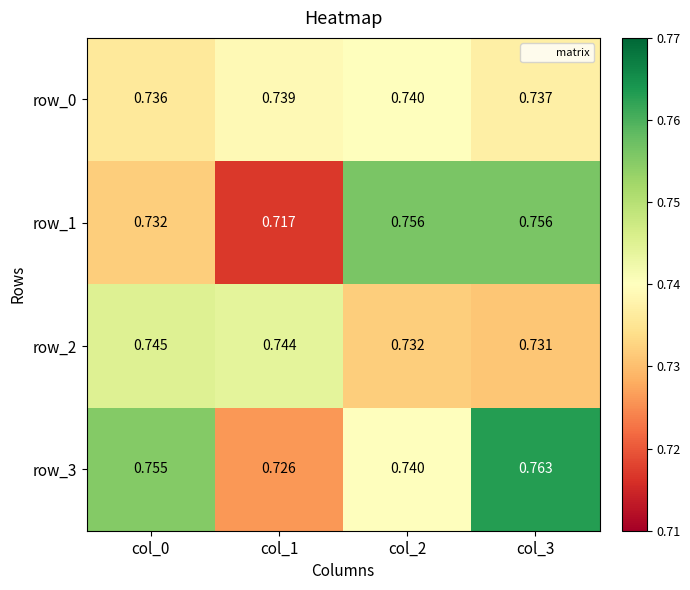

Is the value of row_3 at col_1 greater than the value of row_1 at col_2?

No